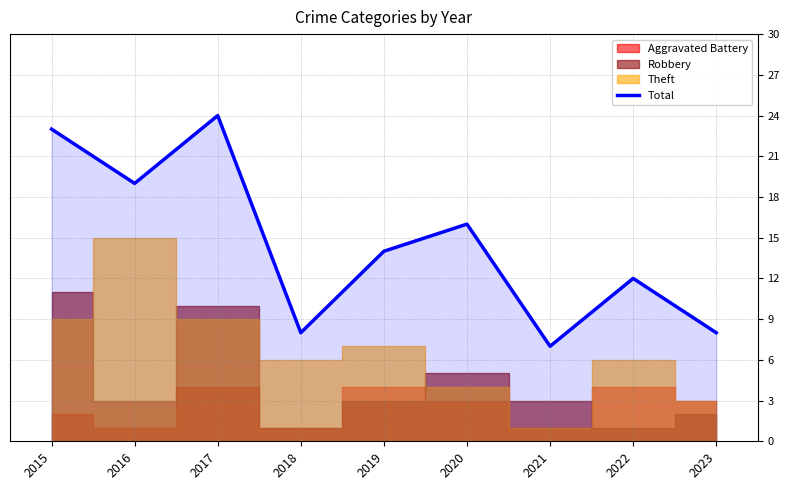

What is the average value?

15